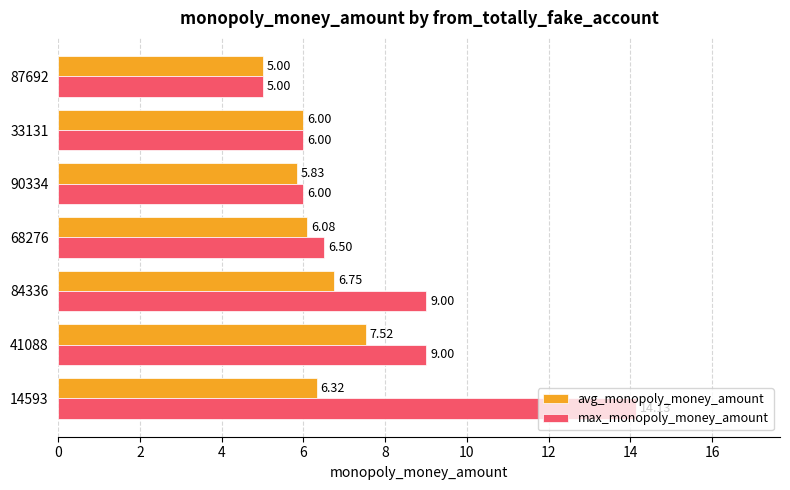

How many categories are shown in the chart?

7